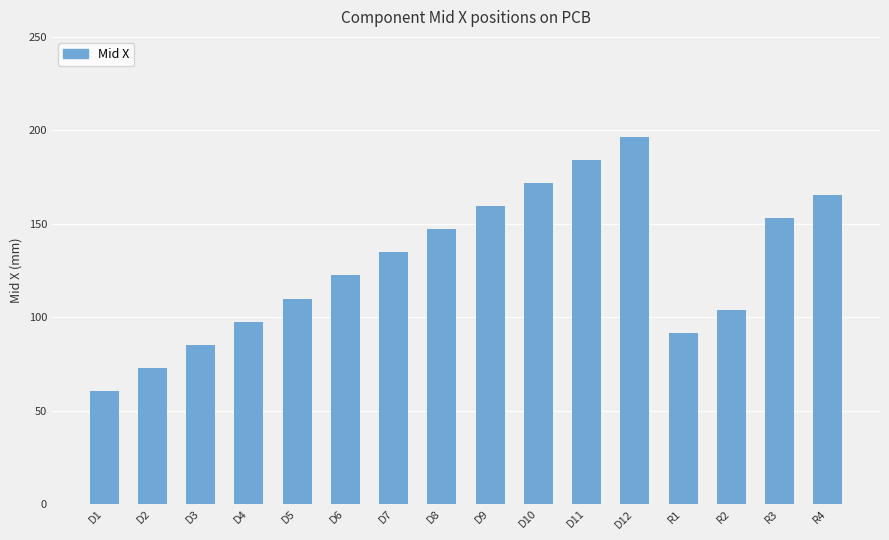

What is the sum of the values at D11 and D7?

318.8